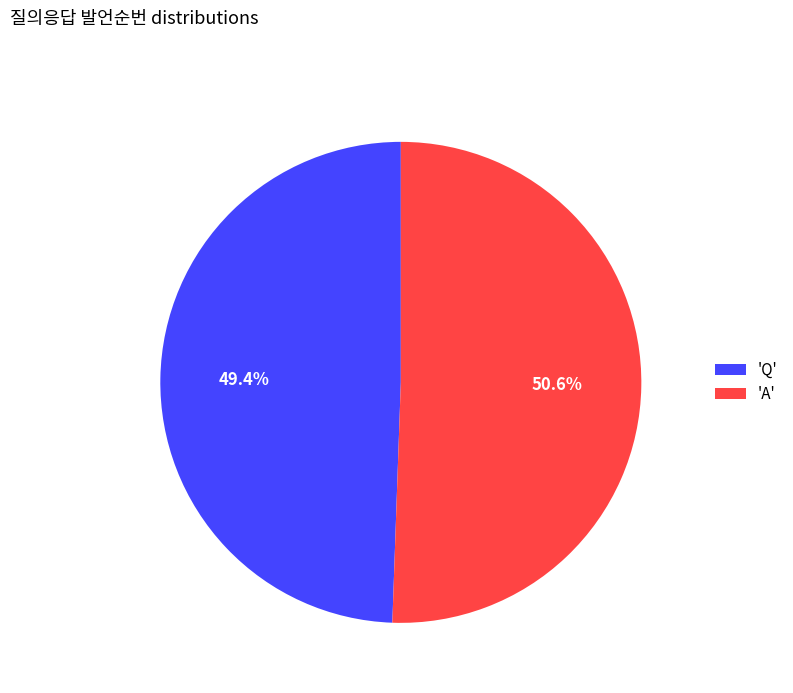

Rank the categories by value from highest to lowest.

'A', 'Q'